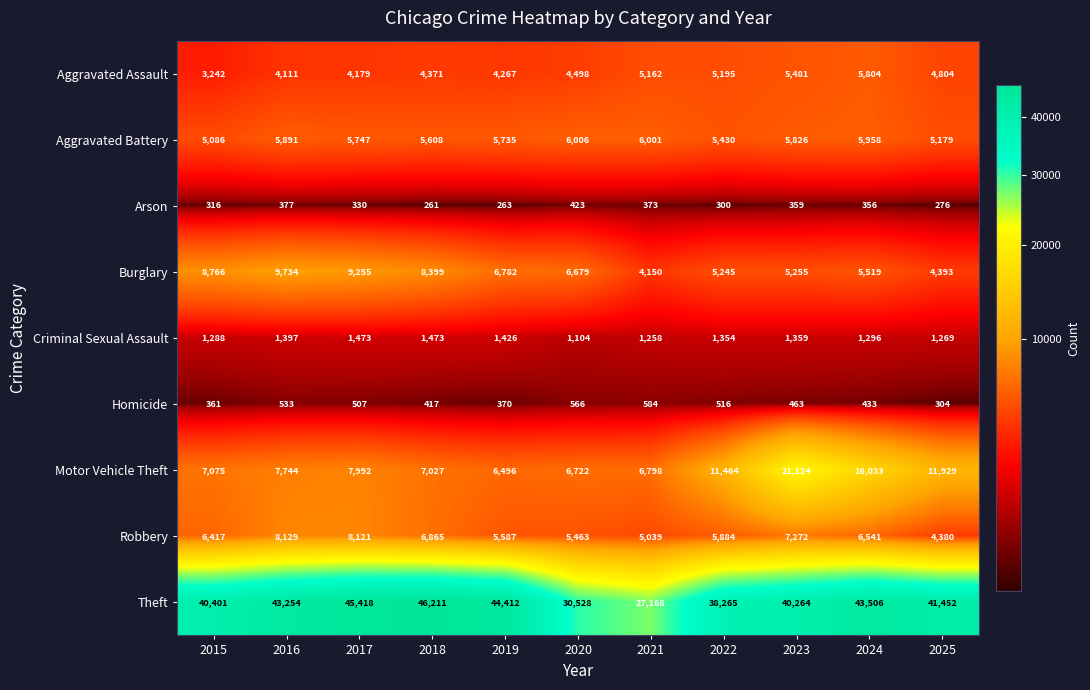

What is the maximum value shown in the chart?

46211